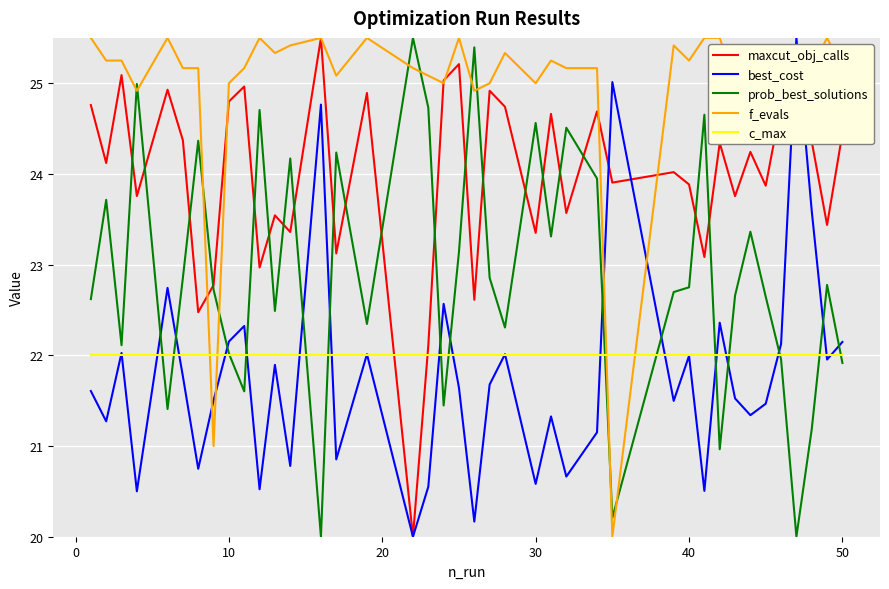

Which series has the largest total across all categories?

f_evals